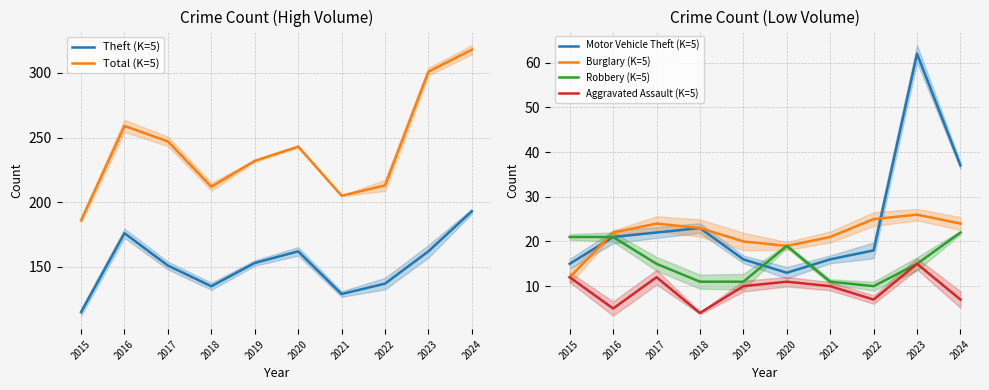

Is it true that Aggravated Assault (K=5) equals 7 at 2016?

False